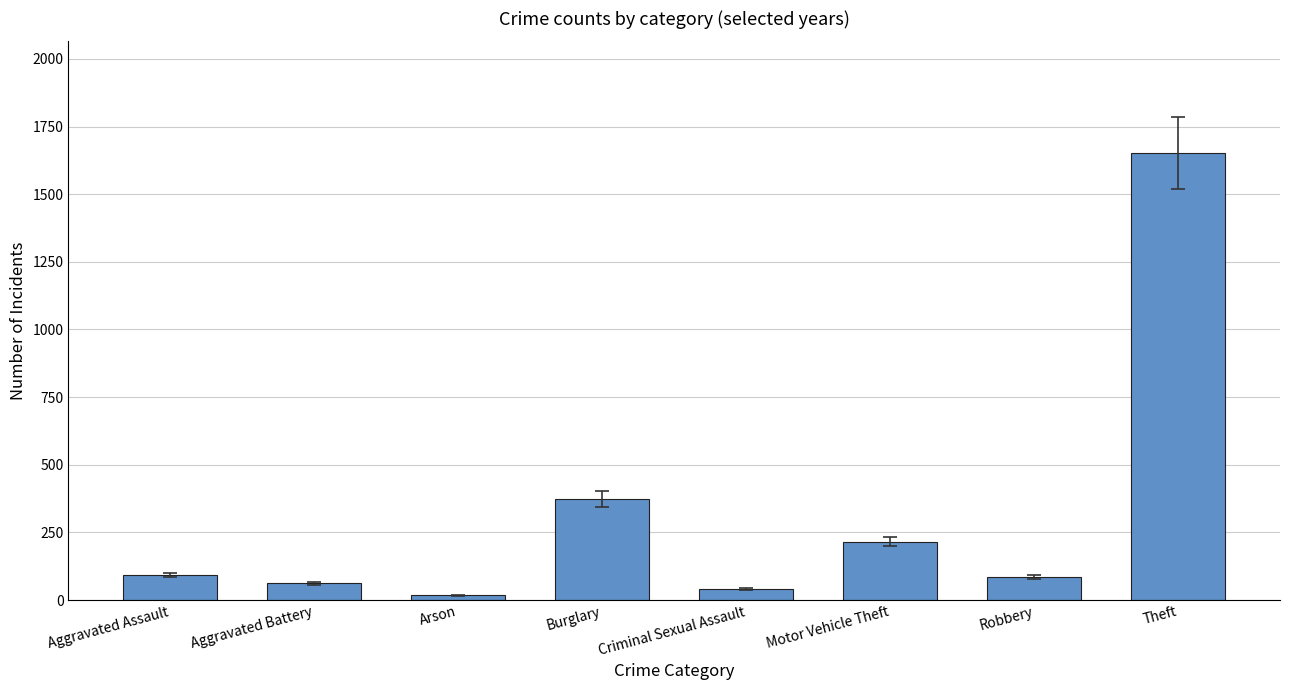

The value at Theft is 702. True or false?

False